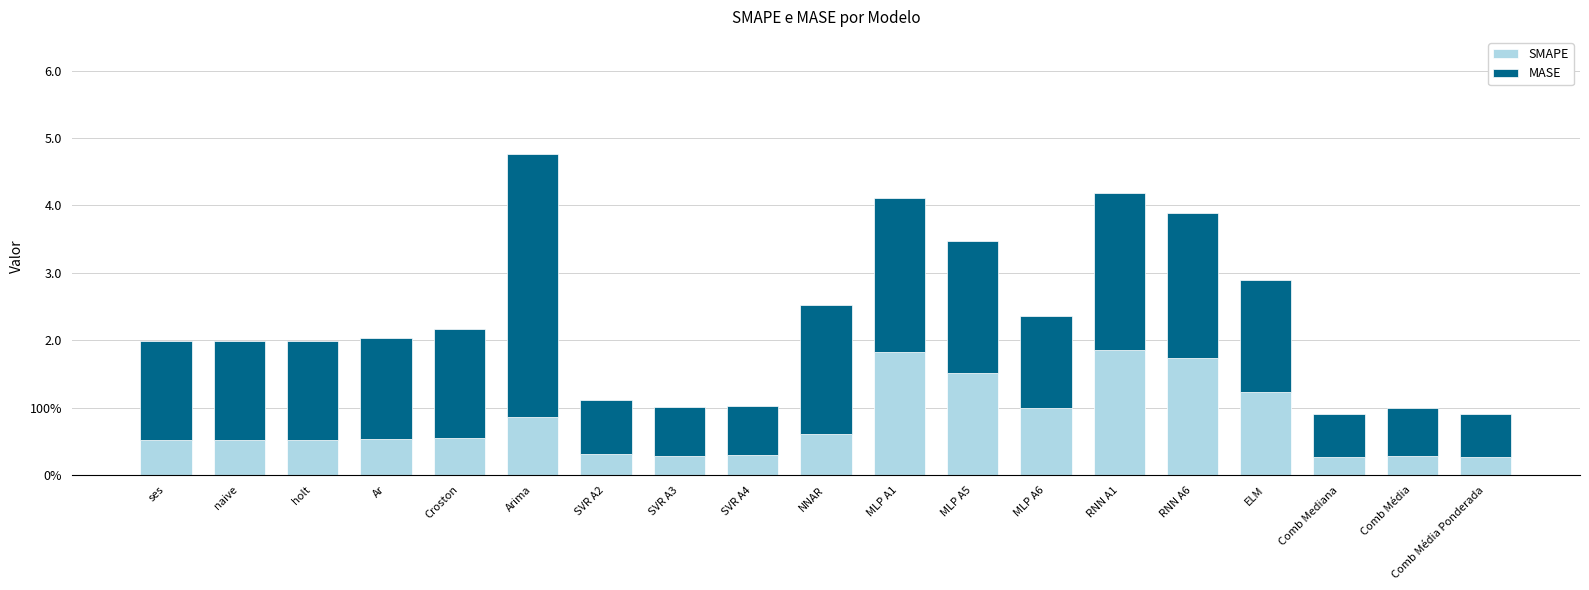

What is the difference between the maximum and minimum values in the MASE series?

3.3